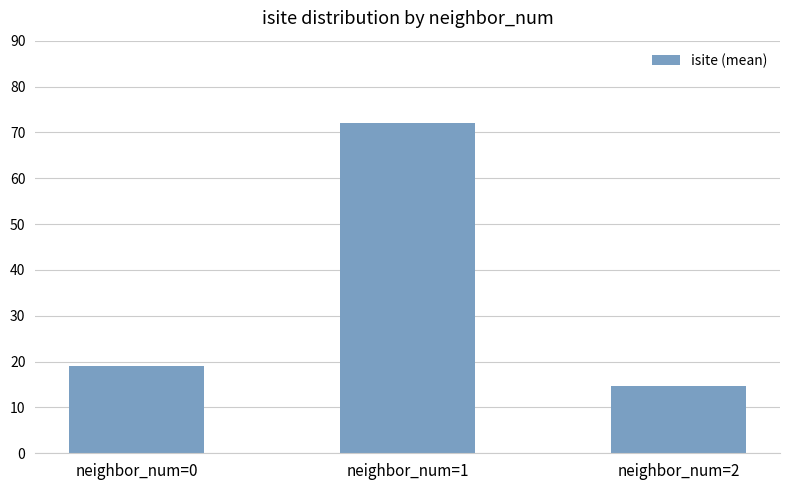

Reading left to right, what are all the values shown in this chart?

neighbor_num=0=19.0	neighbor_num=1=72.0	neighbor_num=2=14.8